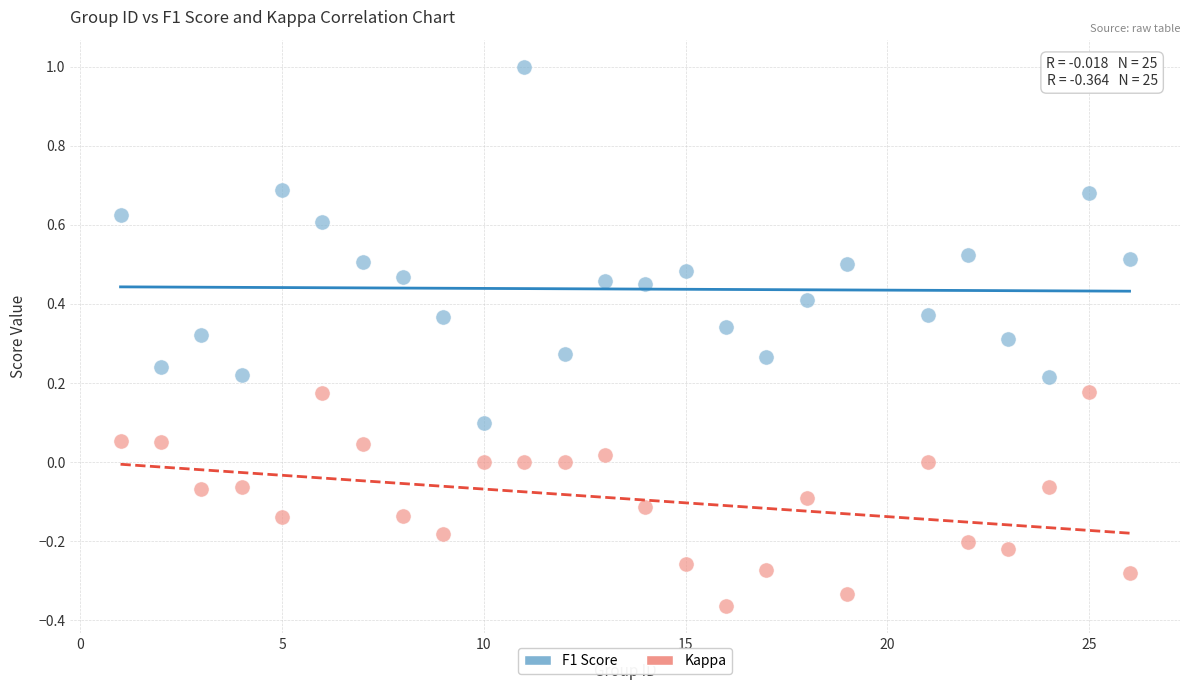

What is the X range (max minus min) for the scatter plot?

25.0